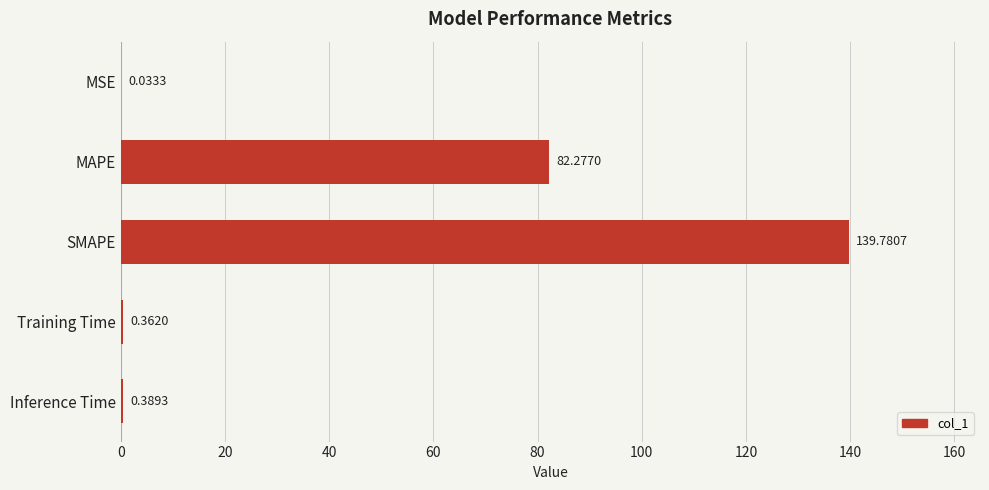

Which category has the highest value across all series?

SMAPE